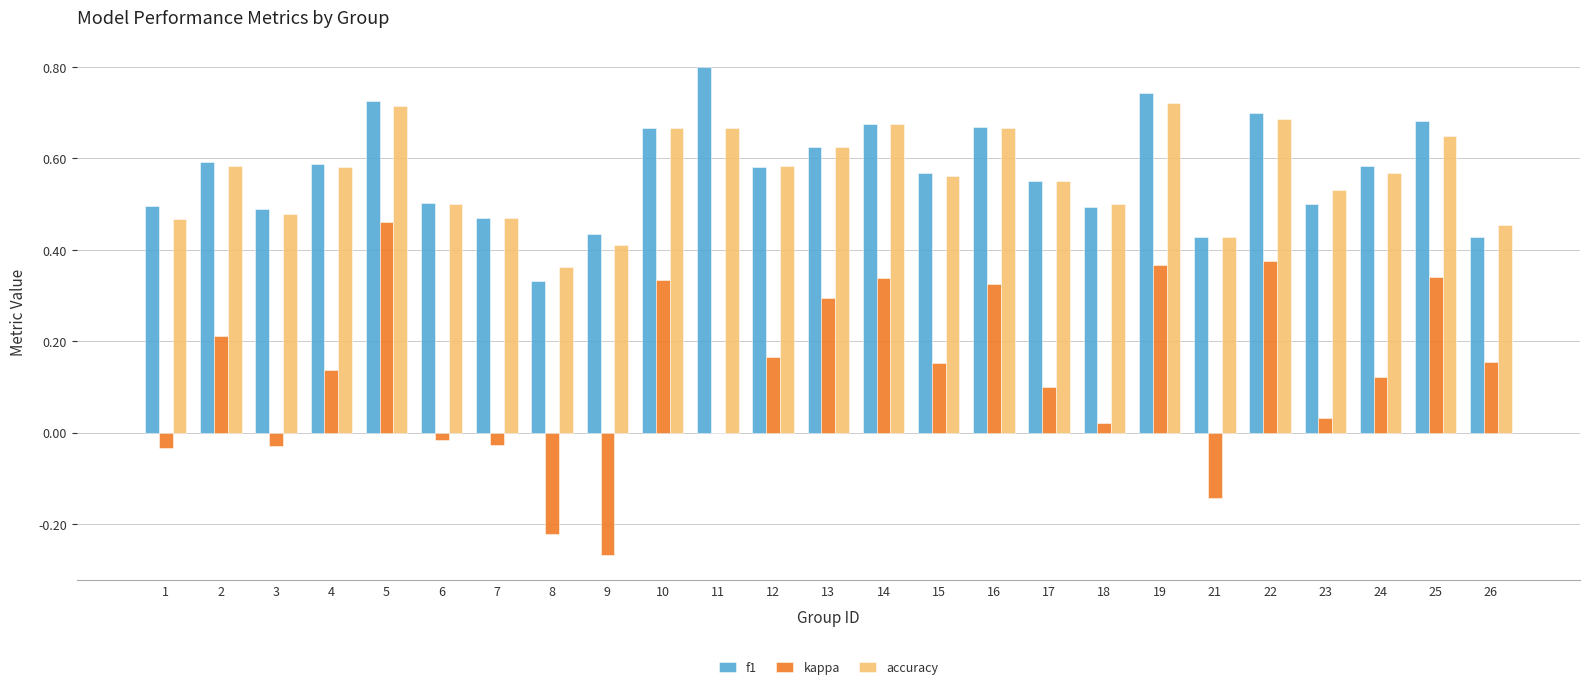

Is the value of kappa at 19 greater than the value of f1 at 12?

No